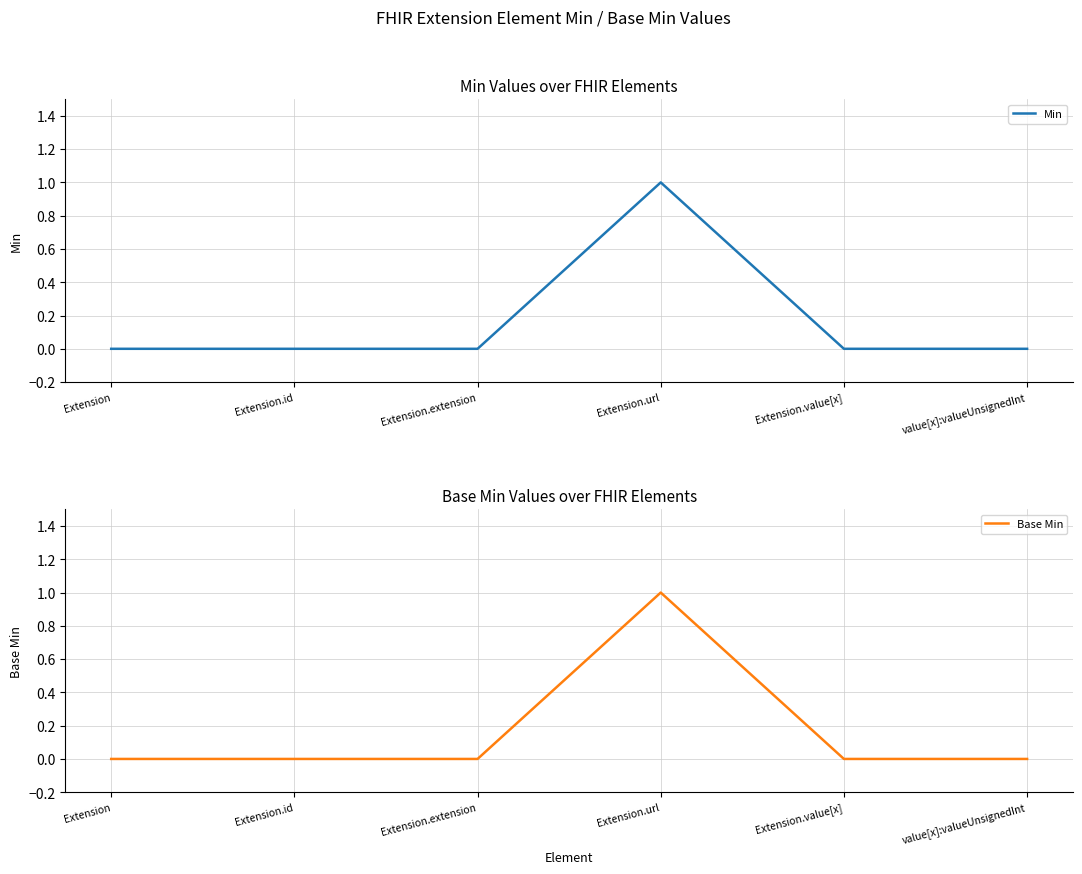

Between Extension.value[x] and Extension.url, which is larger?

Extension.url